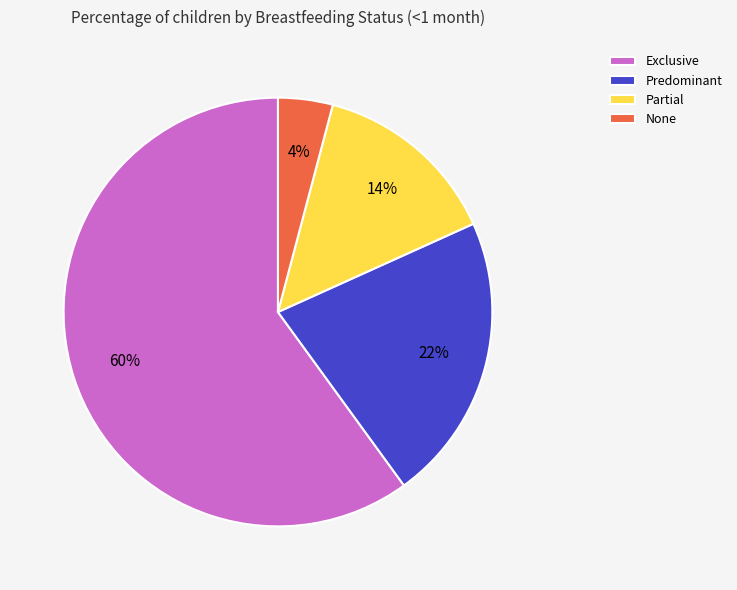

To the nearest percent, what is the difference between the None and Exclusive slice percentages?

56%